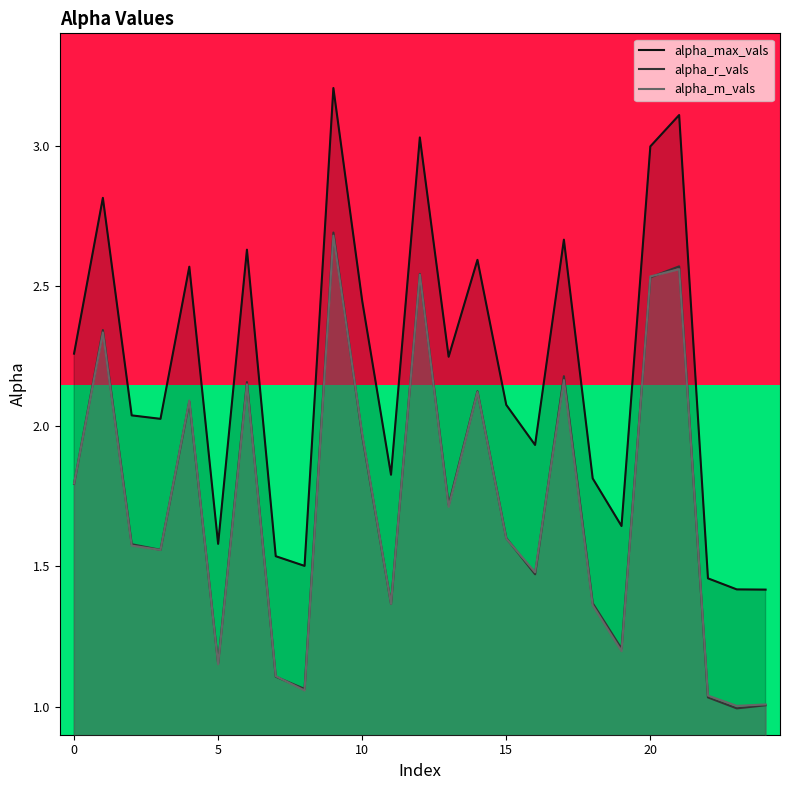

What is the label of the 6th point from the right?

19